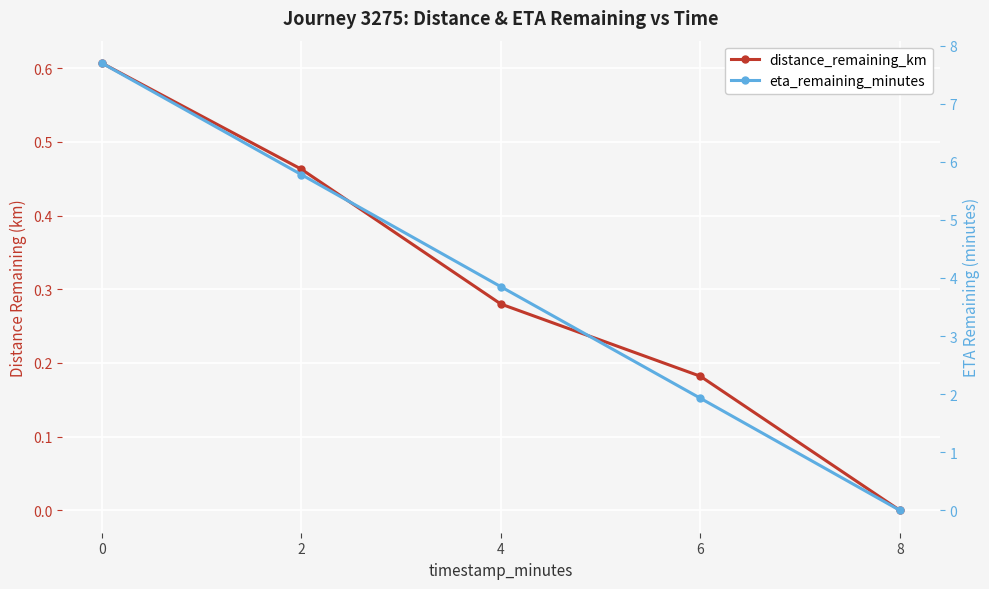

How many positive values does the eta_remaining_minutes series have?

4